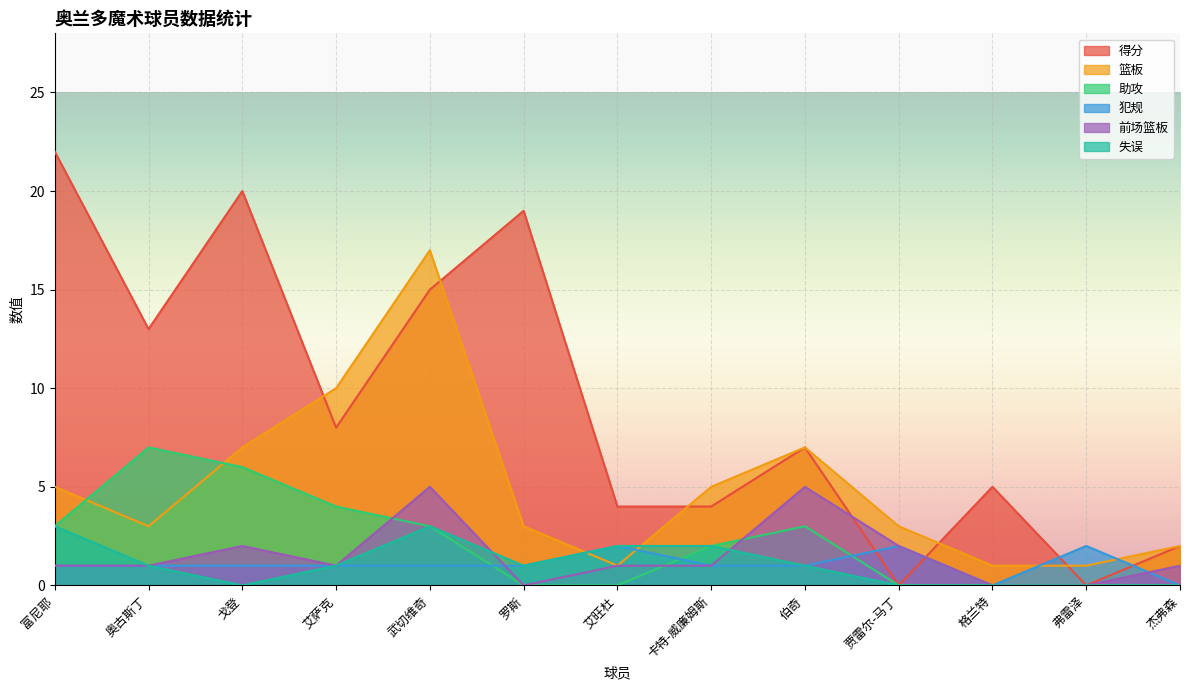

At how many categories does at least one series exceed 3?

10